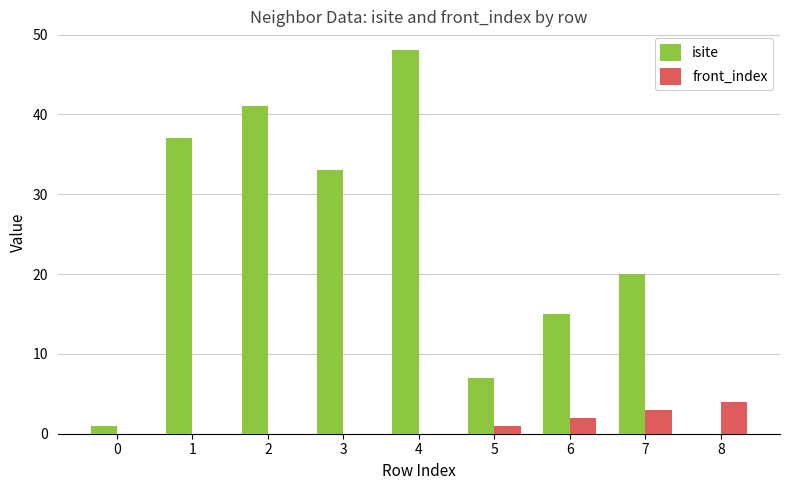

True or false: front_index has a value of -2 at 4.

False